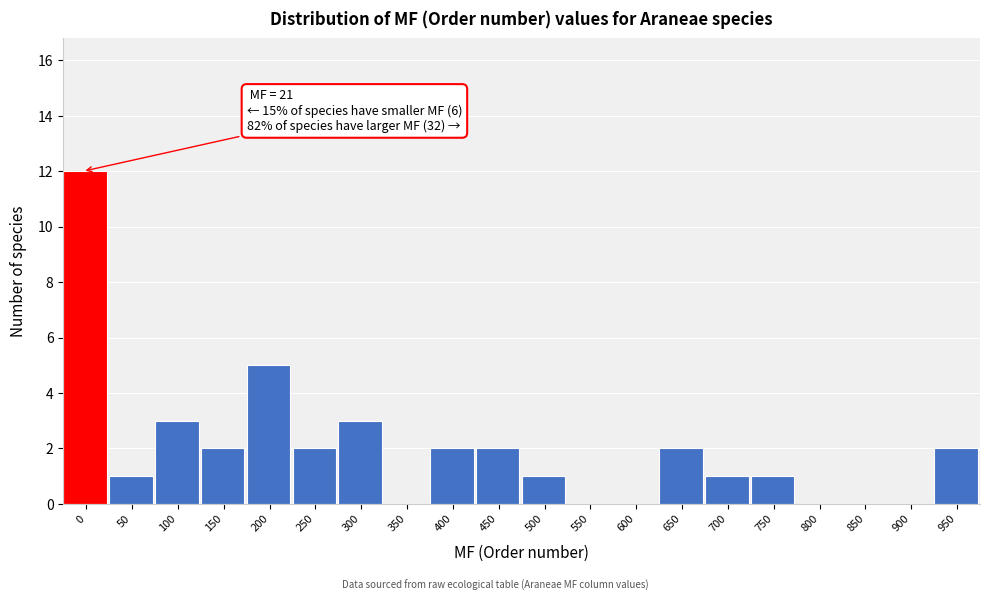

Reading right to left, extract all data points from this chart.

950=2	900=0	850=0	800=0	750=1	700=1	650=2	600=0	550=0	500=1	450=2	400=2	350=0	300=3	250=2	200=5	150=2	100=3	50=1	0=12